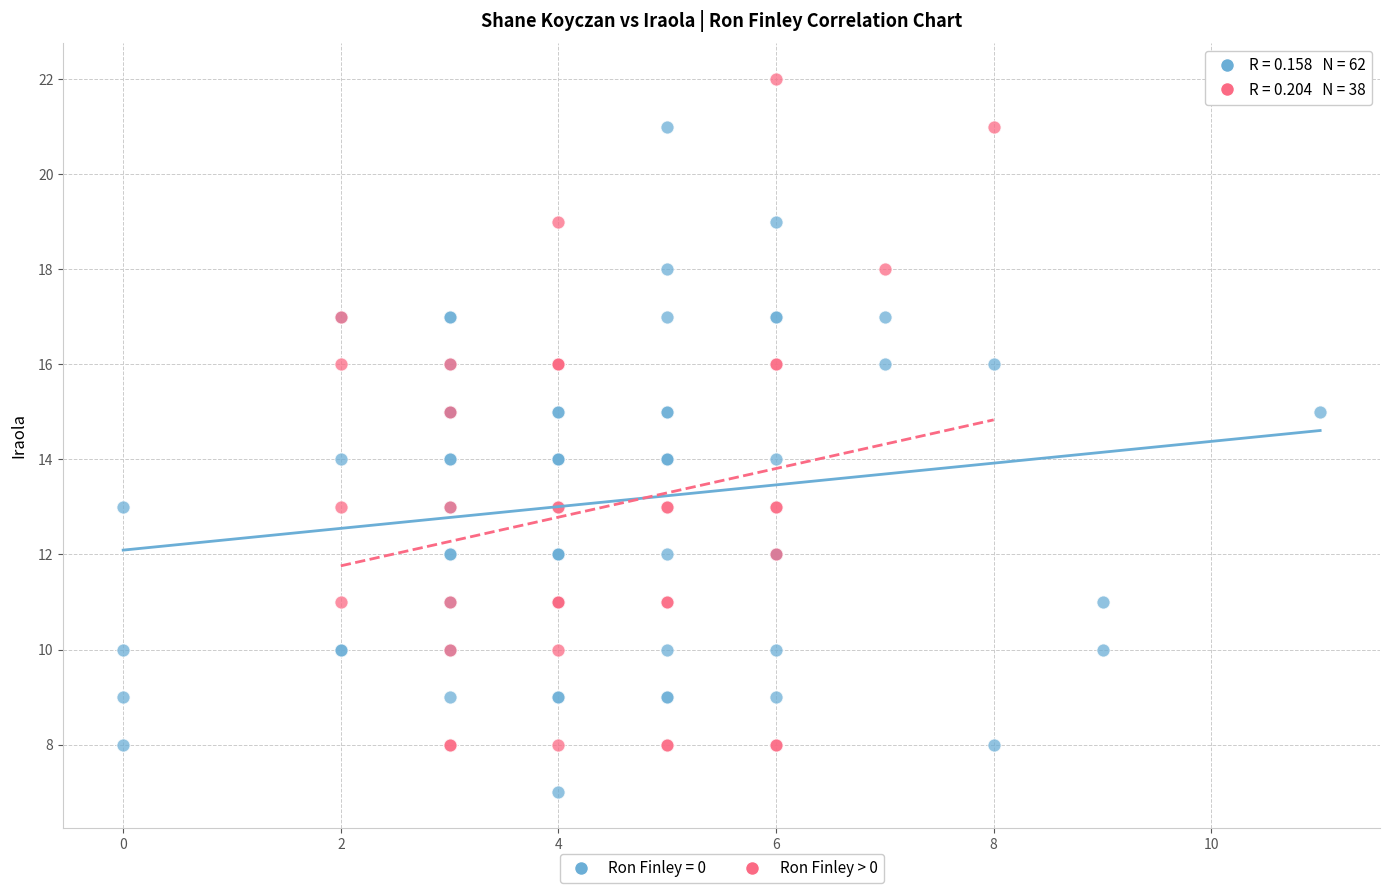

Which series reaches the minimum Y coordinate?

Ron Finley = 0